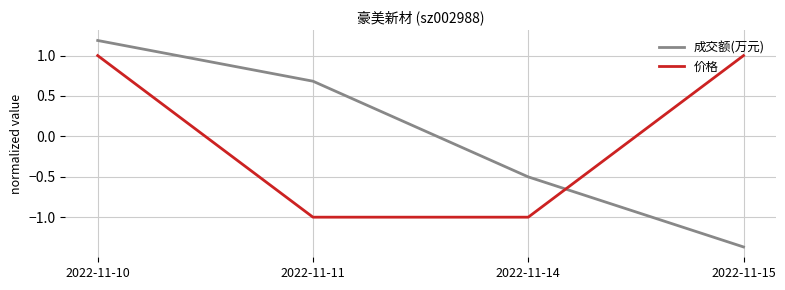

Where does the 成交额(万元) series first go above 0?

2022-11-10